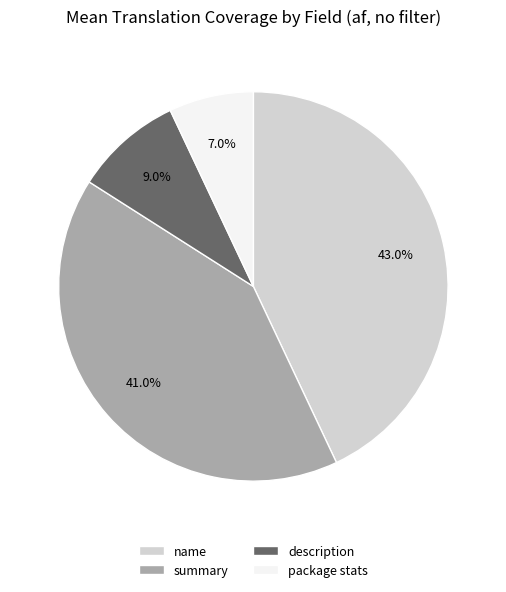

Is there any slice that represents more than half of the pie?

No